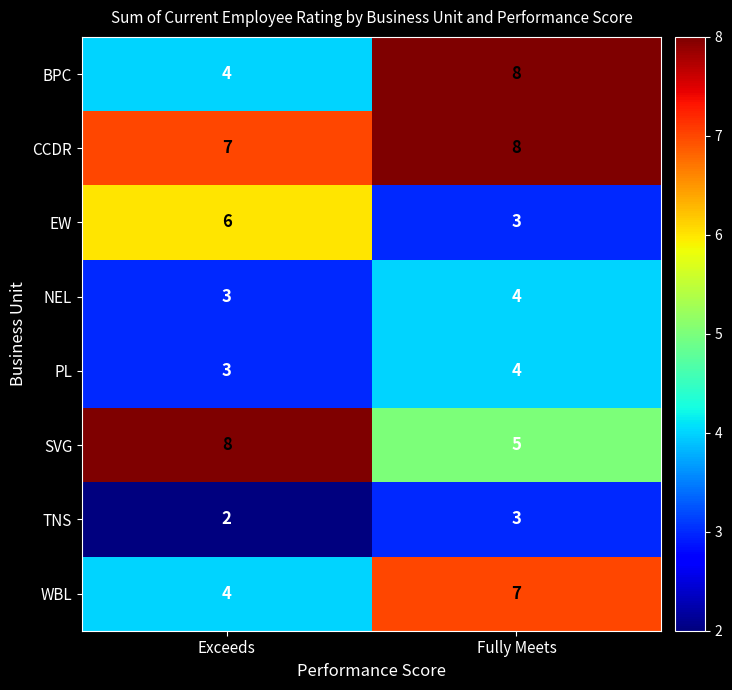

How many categories are shown in the chart?

2